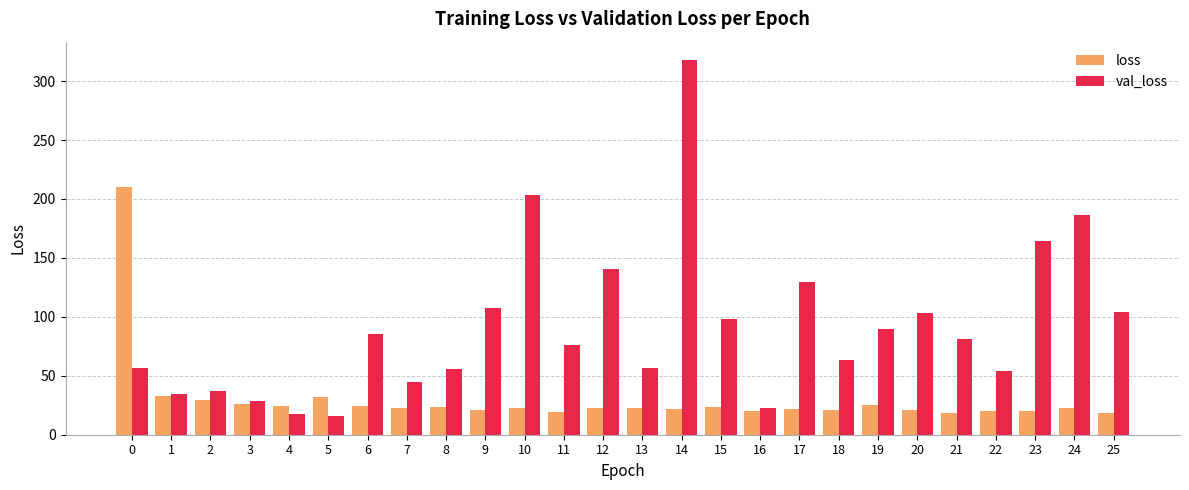

List the series in order of their overall mean, highest first.

val_loss, loss